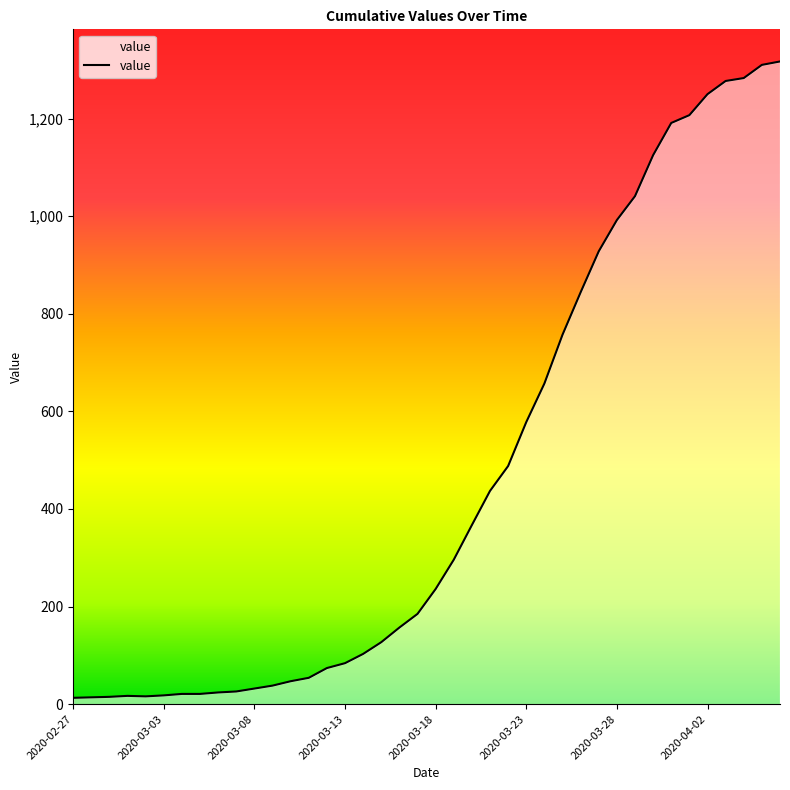

What is the difference between the maximum and minimum values?

1304